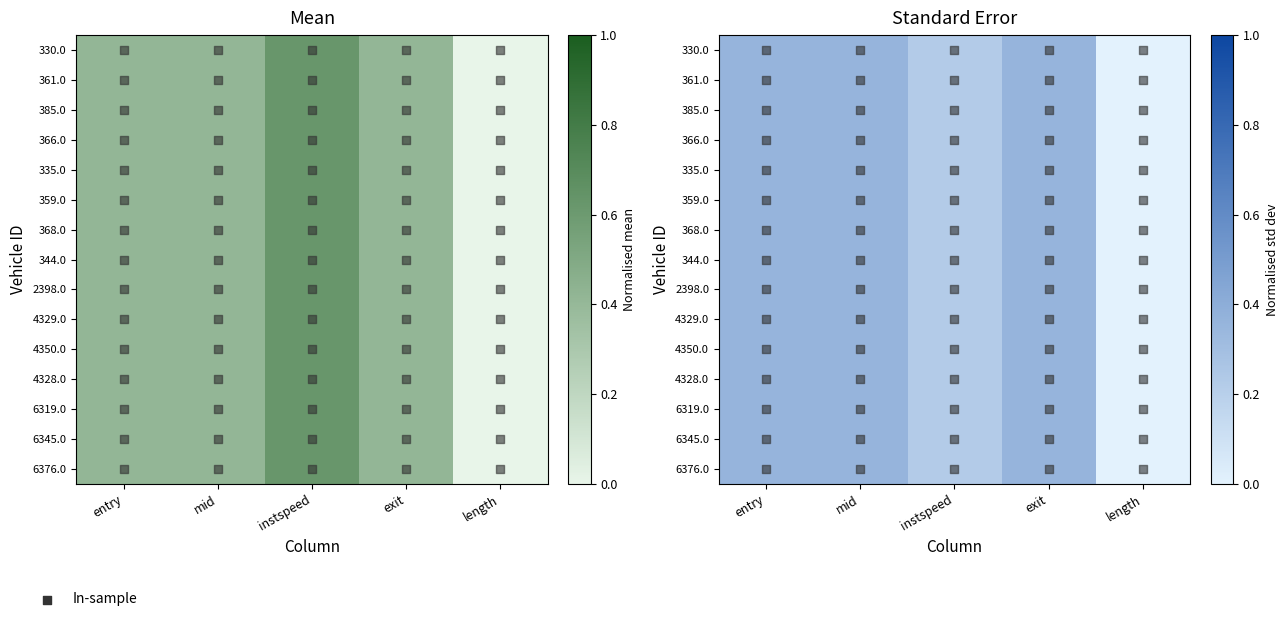

Count the 4329.0 values in the range 0 to 1.

5